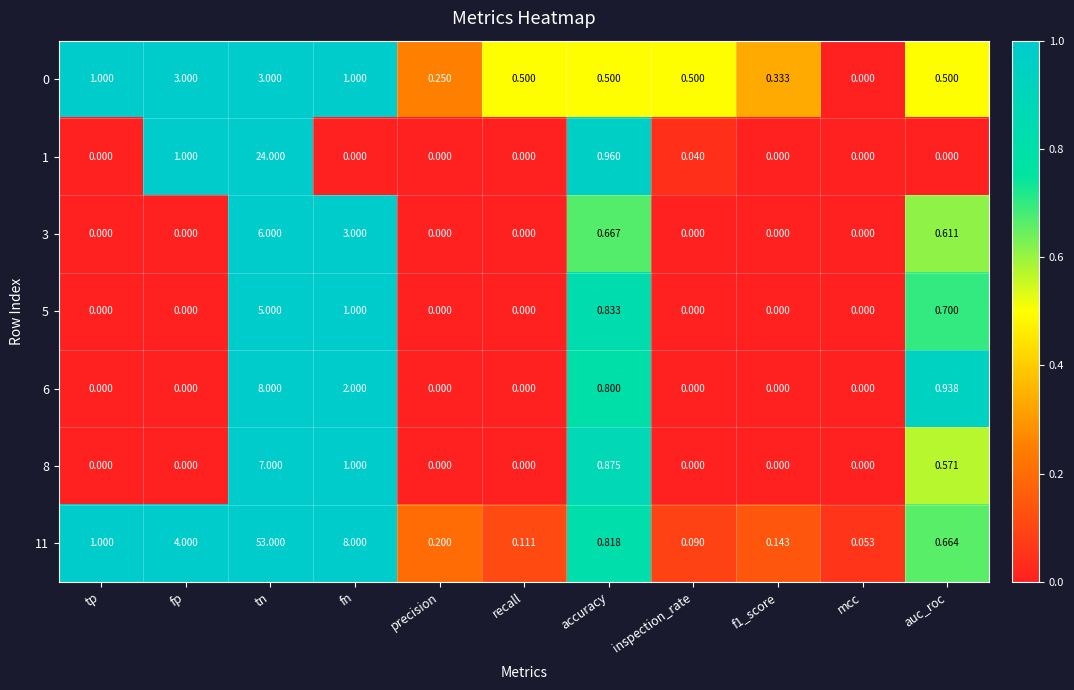

Which series has the widest spread of values?

11